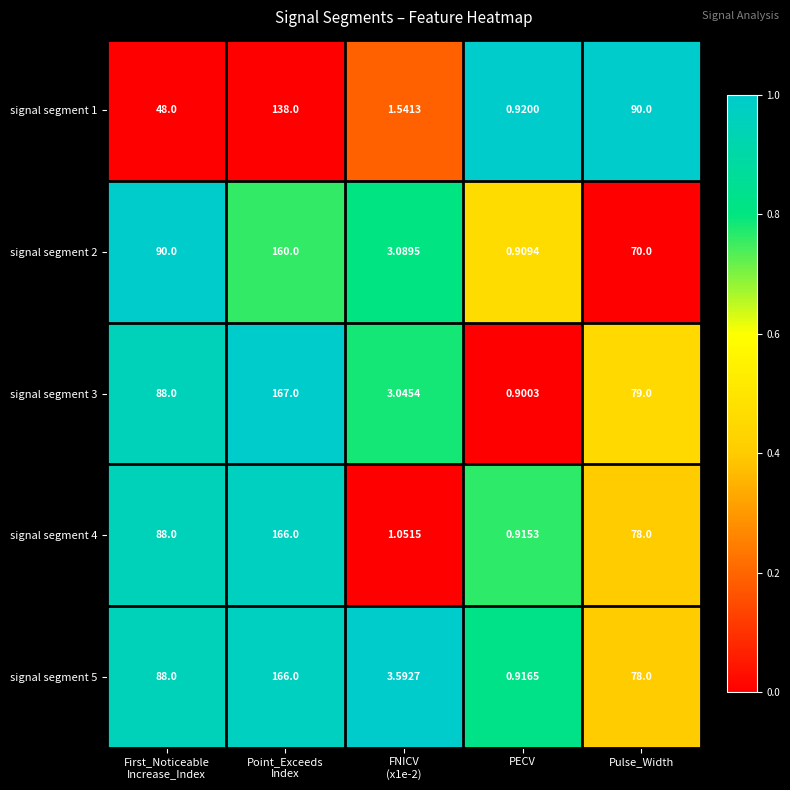

Which category has the lowest value in the signal segment 1 series?

PECV